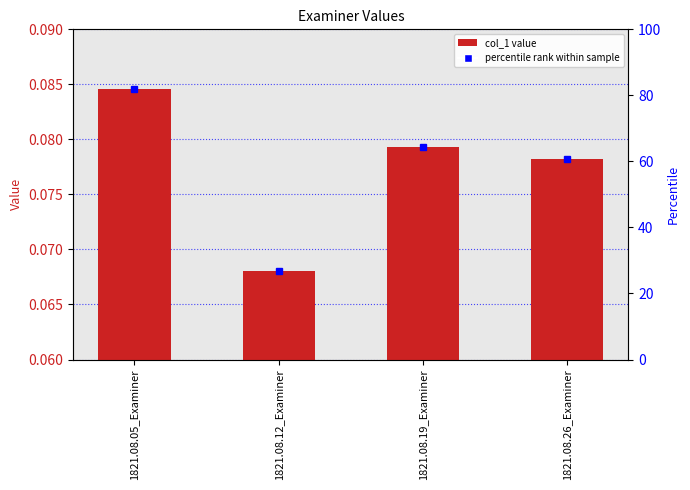

Reading left to right, extract all data points from this chart.

1821.08.05_Examiner=0.1	1821.08.12_Examiner=0.1	1821.08.19_Examiner=0.1	1821.08.26_Examiner=0.1